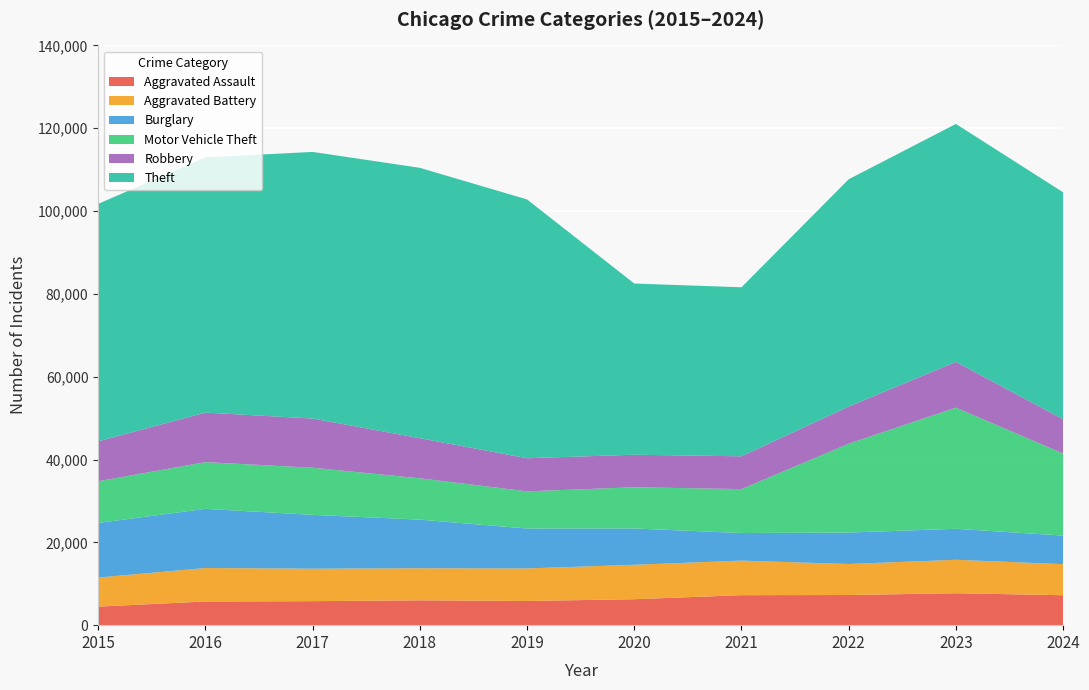

Reading left to right, transcribe all the data shown in this chart.

Aggravated Assault: 2015=4480	2016=5713	2017=5793	2018=6002	2019=5841	2020=6265	2021=7242	2022=7280	2023=7712	2024=7228
Aggravated Battery: 2015=7019	2016=8086	2017=7845	2018=7735	2019=7858	2020=8321	2021=8347	2022=7491	2023=8078	2024=7505
Burglary: 2015=13184	2016=14289	2017=13001	2018=11747	2019=9638	2020=8758	2021=6662	2022=7592	2023=7482	2024=6894
Motor Vehicle Theft: 2015=10068	2016=11285	2017=11380	2018=9985	2019=8978	2020=9959	2021=10604	2022=21464	2023=29252	2024=19819
Robbery: 2015=9638	2016=11960	2017=11880	2018=9681	2019=7995	2020=7855	2021=7920	2022=8963	2023=11053	2024=8286
Theft: 2015=57351	2016=61623	2017=64386	2018=65290	2019=62495	2020=41343	2021=40816	2022=54887	2023=57460	2024=54794